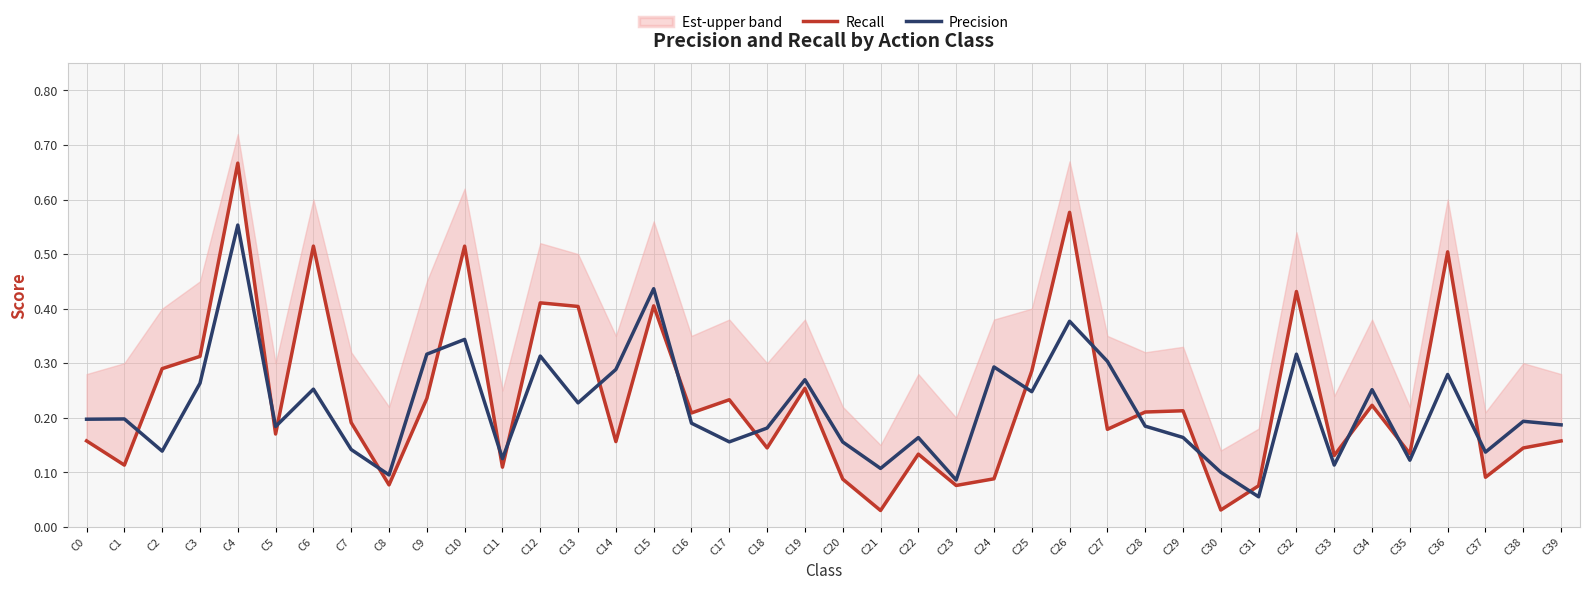

At C27, list the series in order from smallest to largest.

Recall, Precision